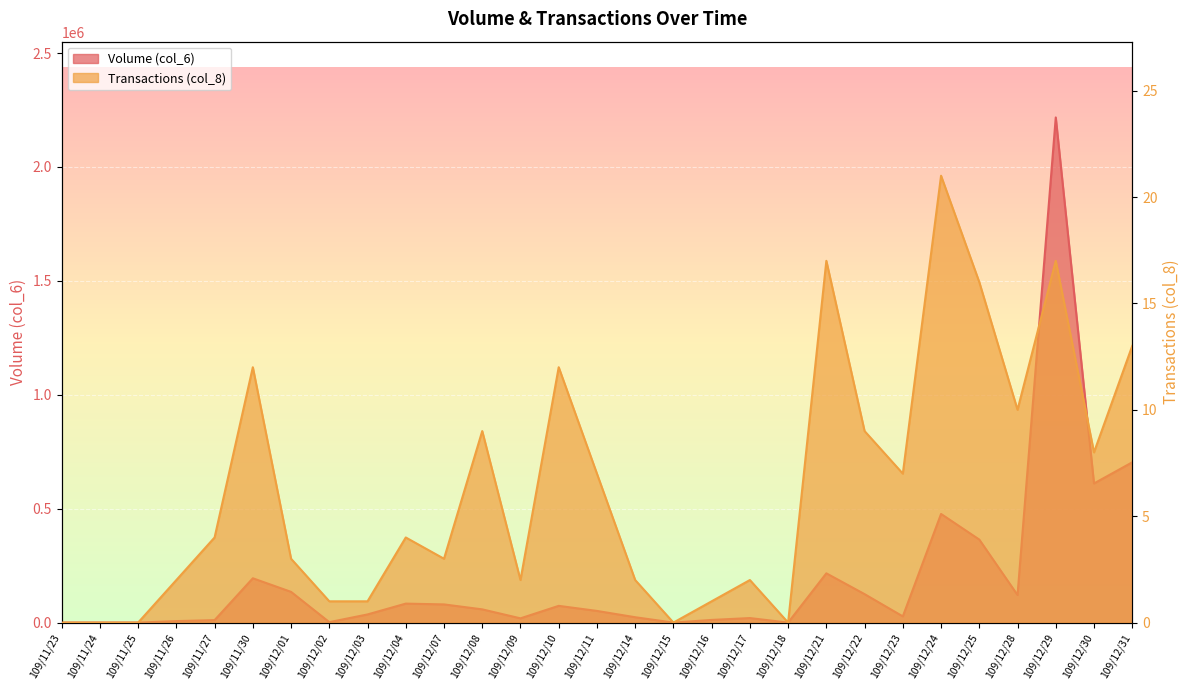

At how many categories does at least one series exceed 1654874?

1